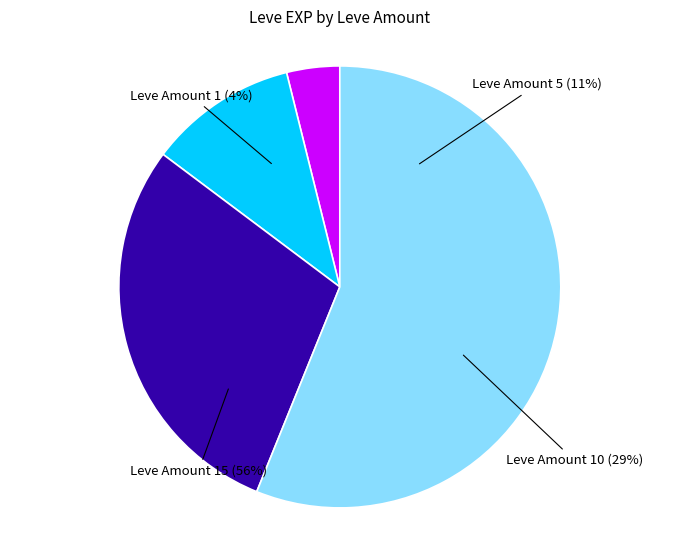

Between 10 and 10, which is larger?

10